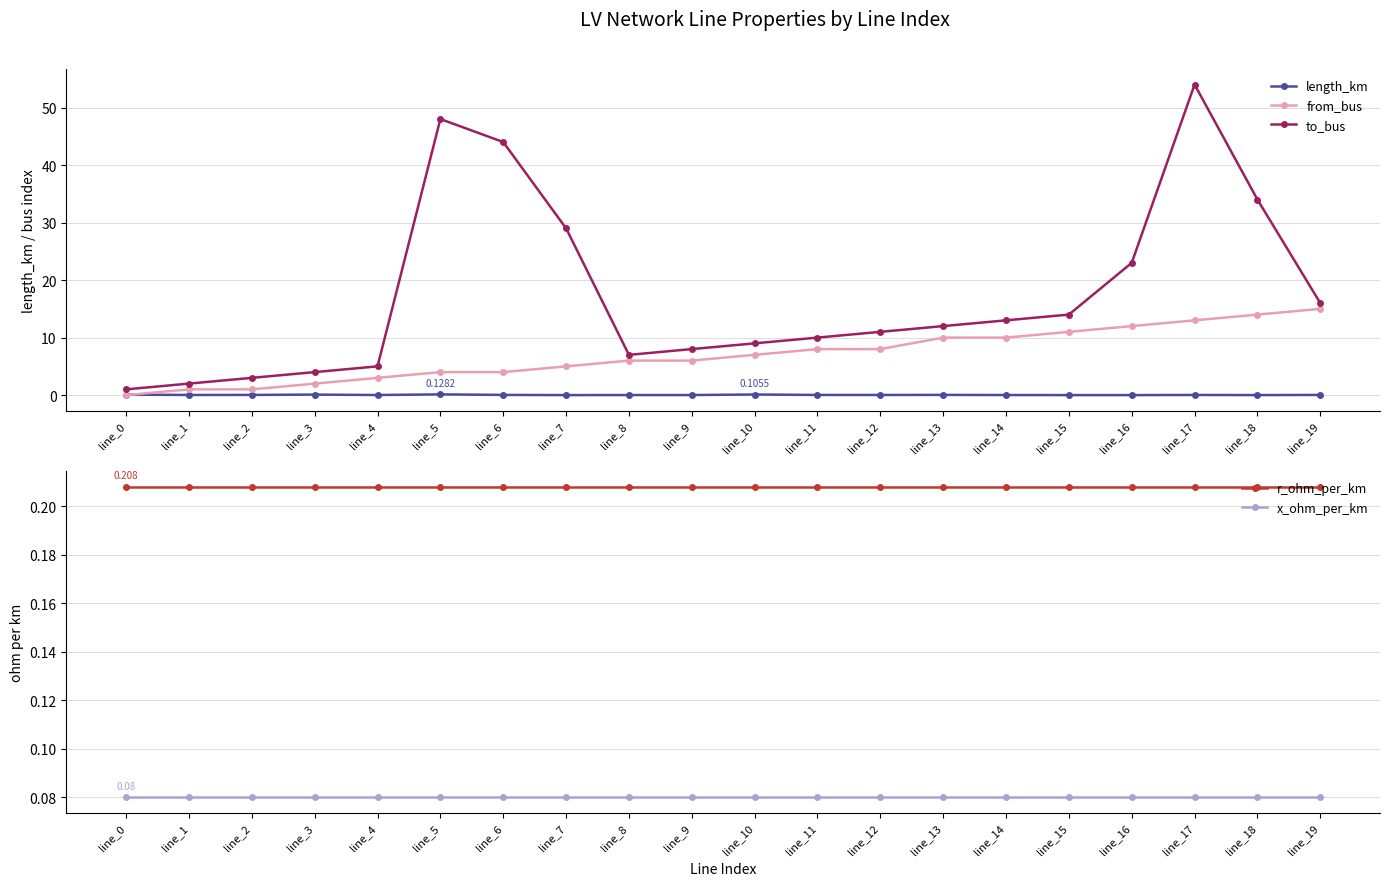

Reading left to right, transcribe all the data shown in this chart.

length_km: 0.1	0.0	0.0	0.1	0.0	0.1	0.0	0.0	0.0	0.0	0.1	0.0	0.0	0.0	0.0	0.0	0.0	0.0	0.0	0.0
from_bus: 0.0	1.0	1.0	2.0	3.0	4.0	4.0	5.0	6.0	6.0	7.0	8.0	8.0	10.0	10.0	11.0	12.0	13.0	14.0	15.0
to_bus: 1.0	2.0	3.0	4.0	5.0	48.0	44.0	29.0	7.0	8.0	9.0	10.0	11.0	12.0	13.0	14.0	23.0	54.0	34.0	16.0
r_ohm_per_km: 0.2	0.2	0.2	0.2	0.2	0.2	0.2	0.2	0.2	0.2	0.2	0.2	0.2	0.2	0.2	0.2	0.2	0.2	0.2	0.2
x_ohm_per_km: 0.1	0.1	0.1	0.1	0.1	0.1	0.1	0.1	0.1	0.1	0.1	0.1	0.1	0.1	0.1	0.1	0.1	0.1	0.1	0.1